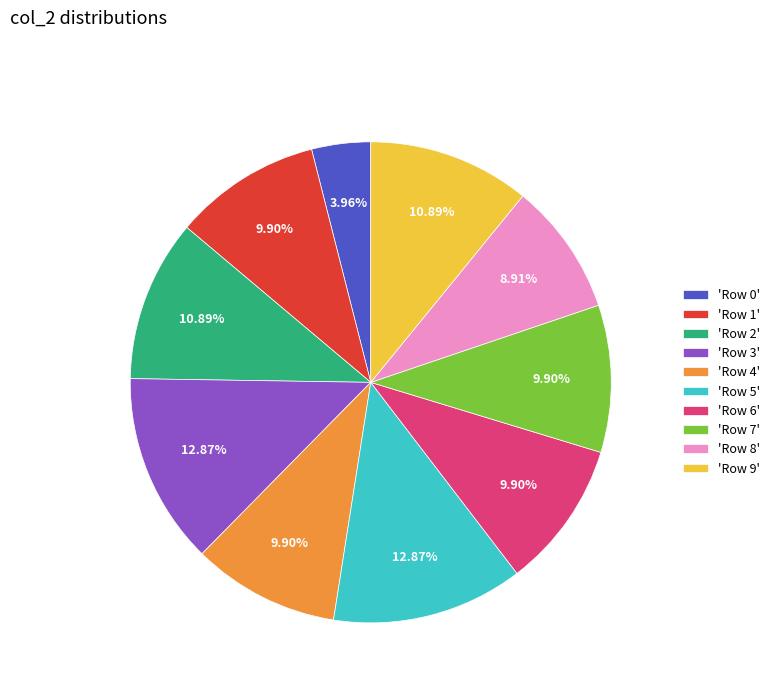

Which has a higher value, 'Row 1' or 'Row 5'?

'Row 5'